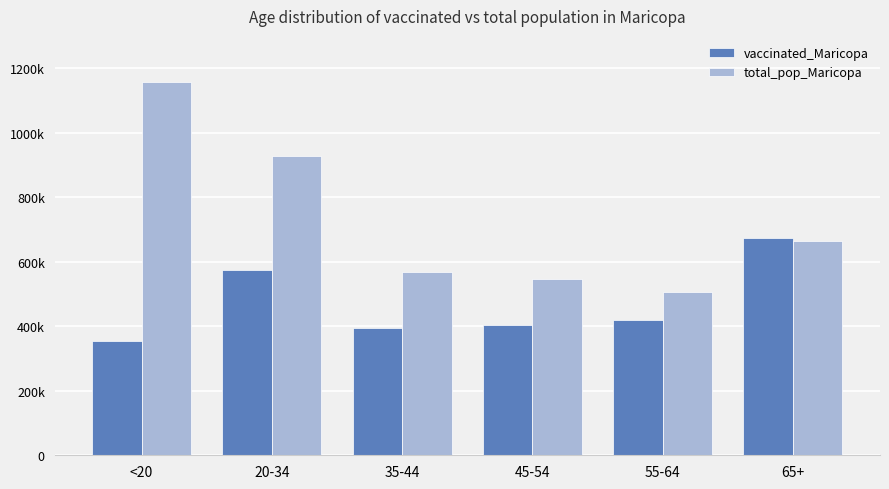

Which series has the largest range (max minus min)?

total_pop_Maricopa